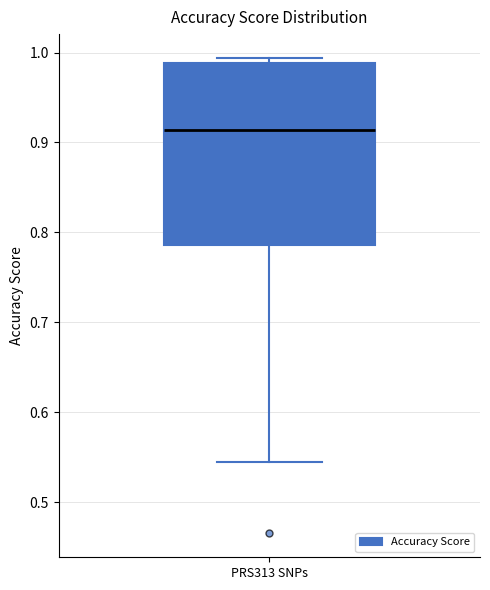

Where does the median line of the box for PRS313 SNPs sit on the y-axis? The values are not printed on the chart, so give them approximately, as read against the axis.

0.91